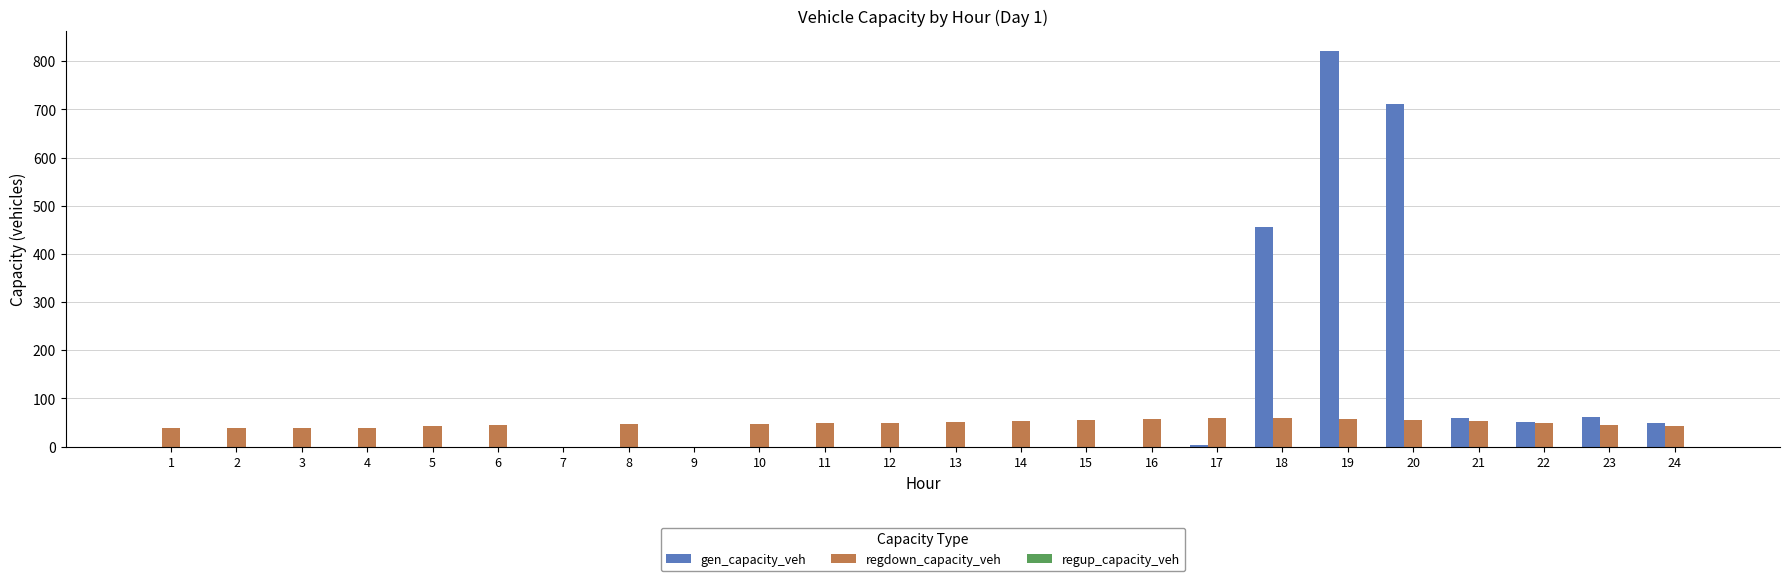

How many groups of bars are there?

24